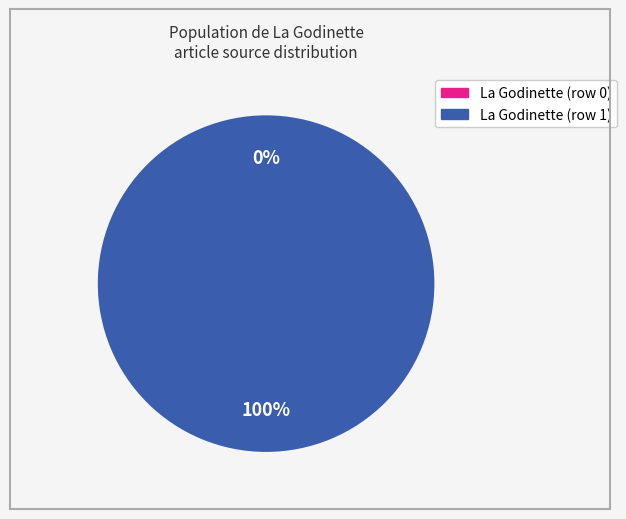

True or false: La Godinette (row 0) accounts for 0% of the total.

True